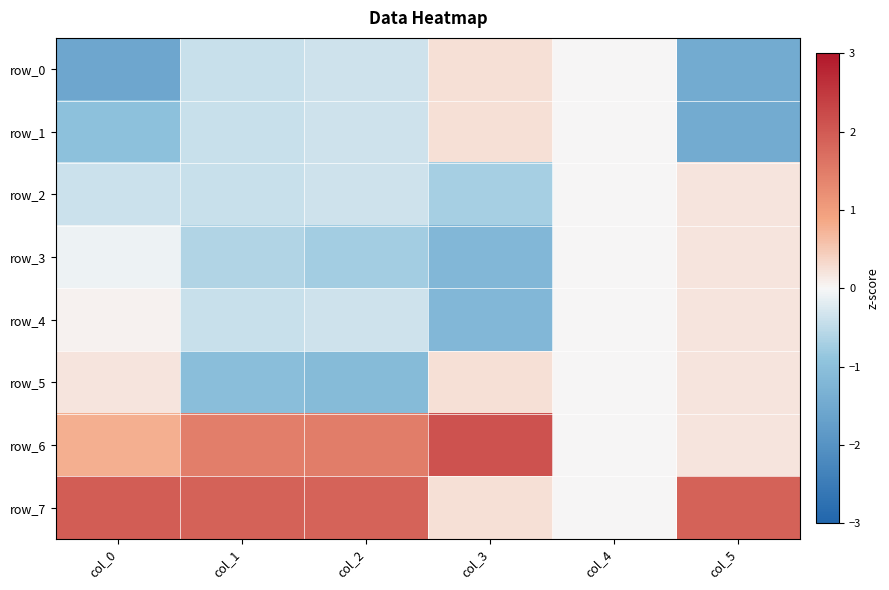

What is the spread (max minus min) of values at col_1?

3.0